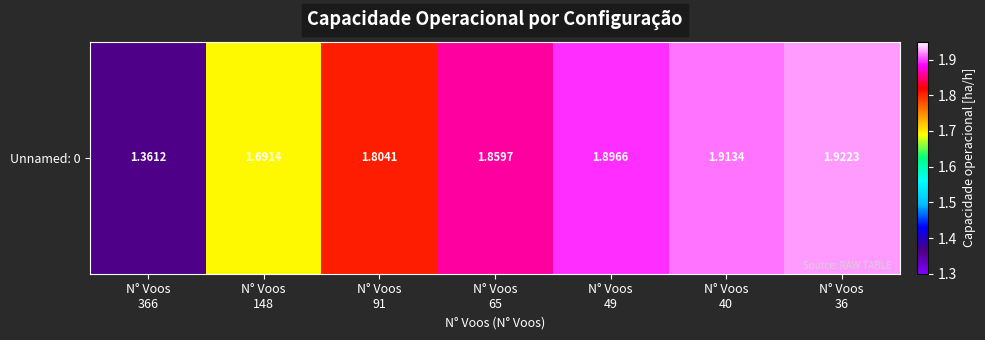

Reading right to left, what are all the values shown in this chart?

1.9	1.9	1.9	1.9	1.8	1.7	1.4